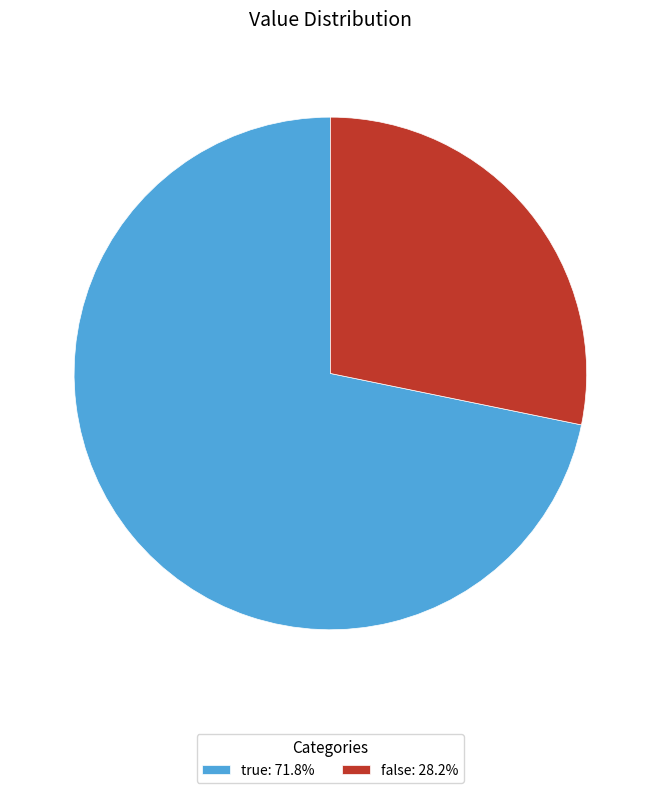

How many slices are in this pie chart?

2